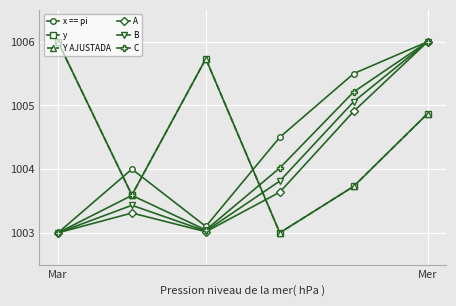

What is the greatest value displayed?

1006.0